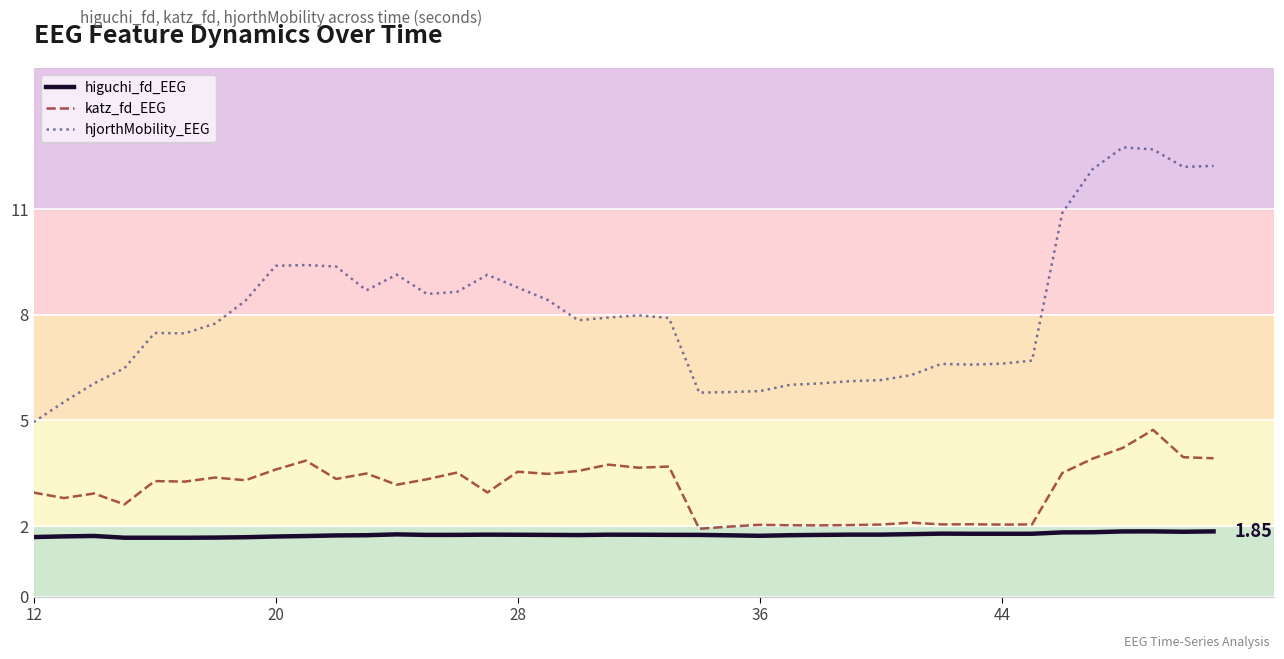

Which series has the largest total across all categories?

hjorthMobility_EEG